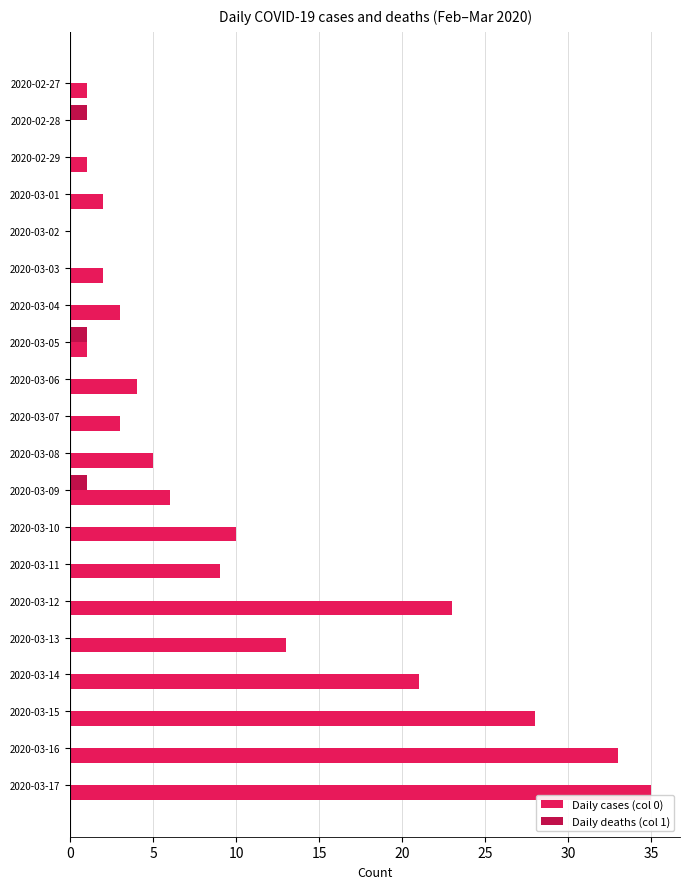

Is it true that Daily cases (col 0) equals 9 at 2020-03-17?

False